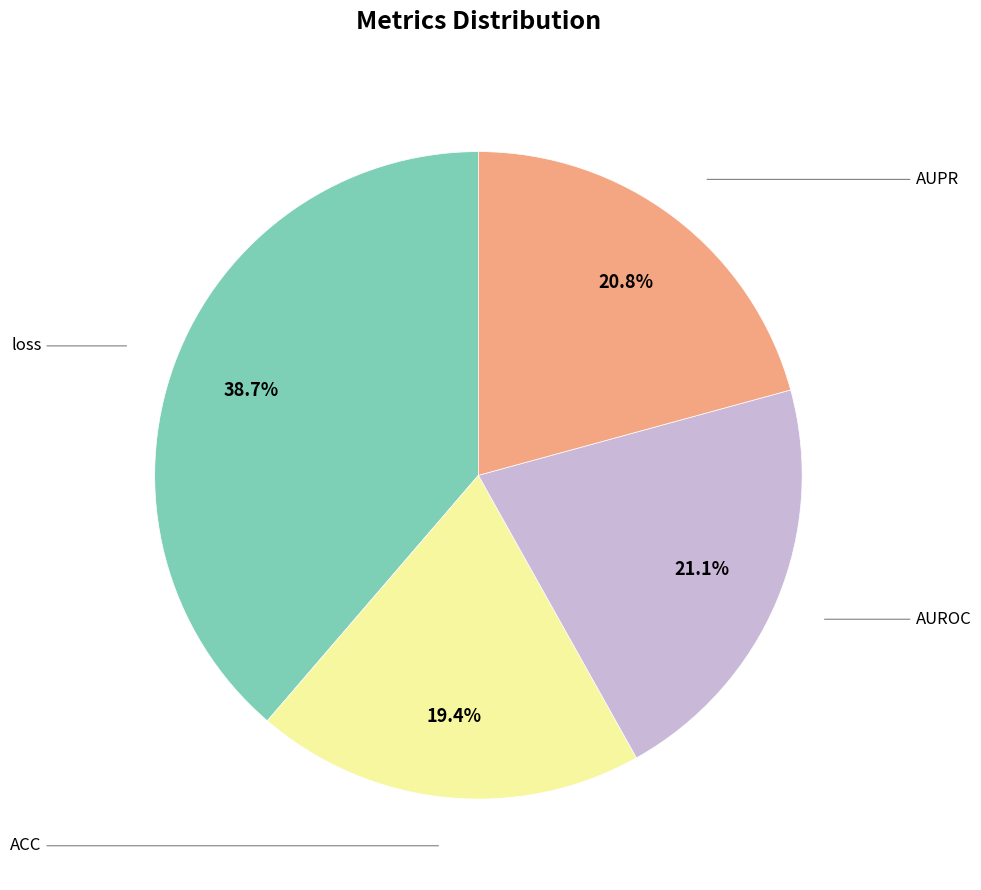

Does any single category account for the majority?

No